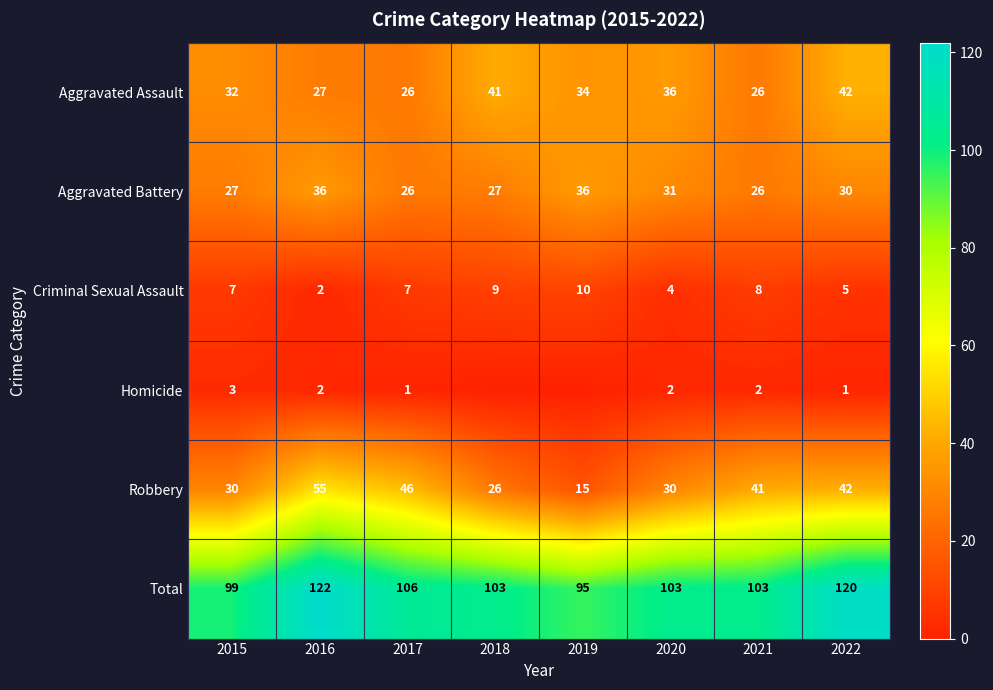

Which series changed the most between 2015 and 2017?

Robbery